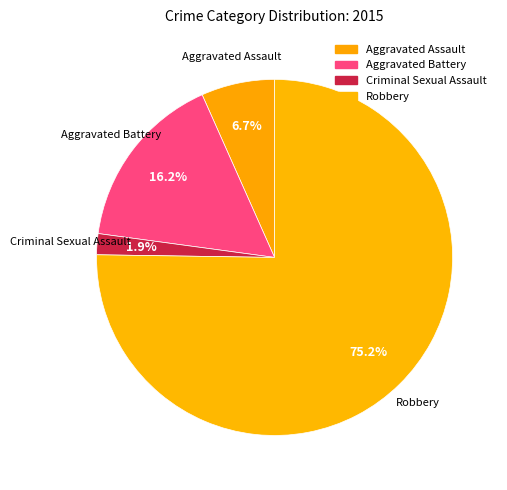

True or false: Criminal Sexual Assault accounts for 2% of the total.

True